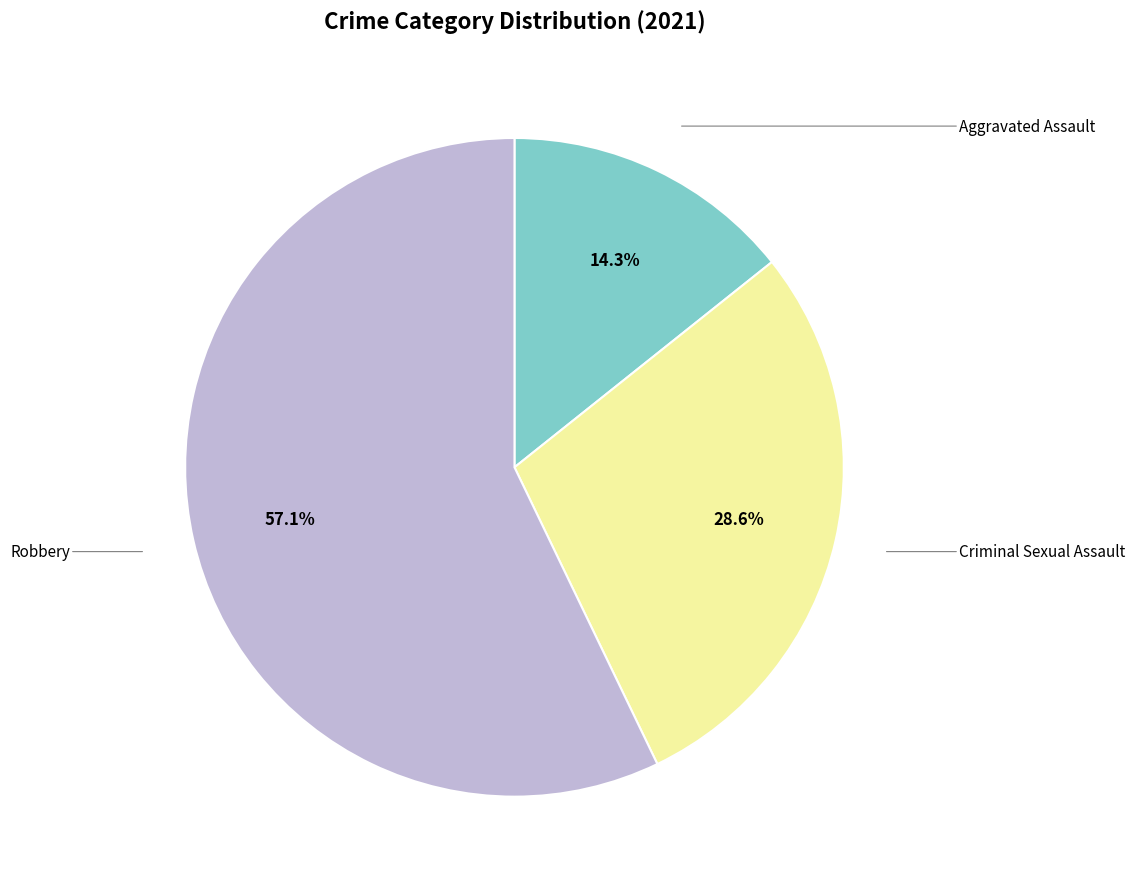

Is there any slice that represents more than half of the pie?

Yes